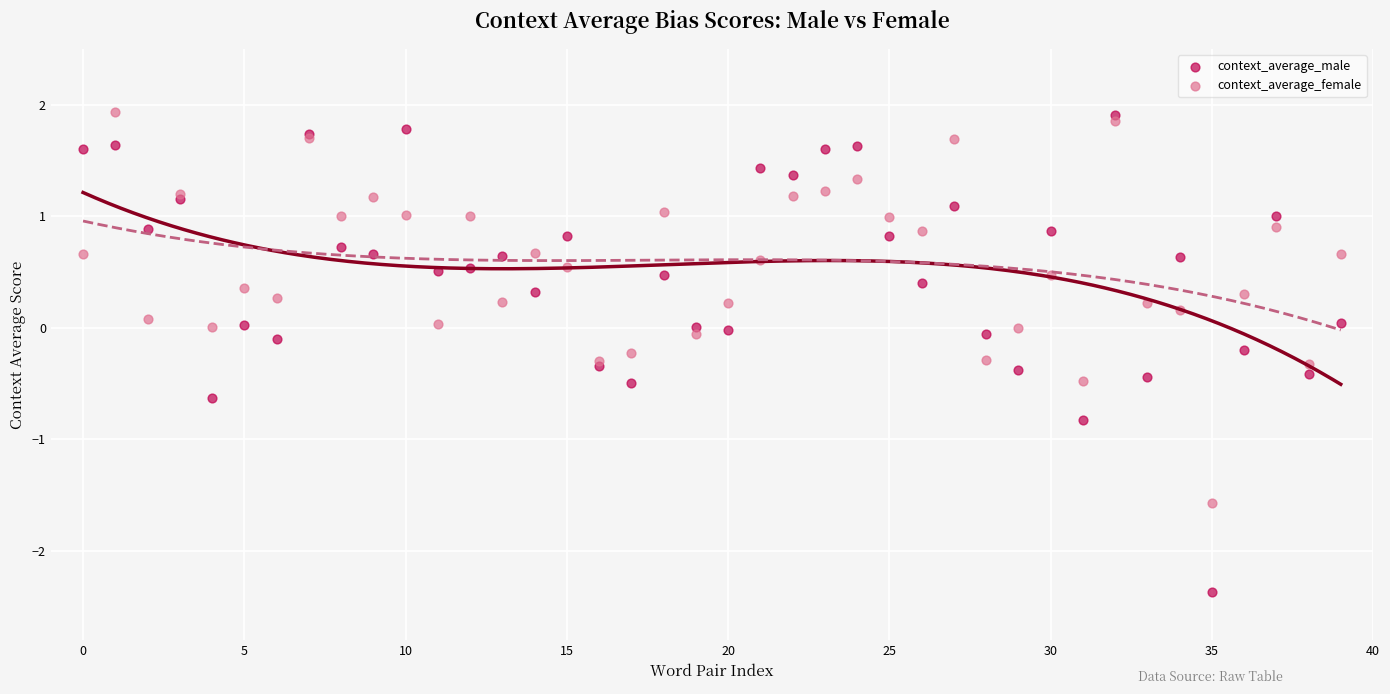

Which series has the widest spread of Y values?

context_average_male